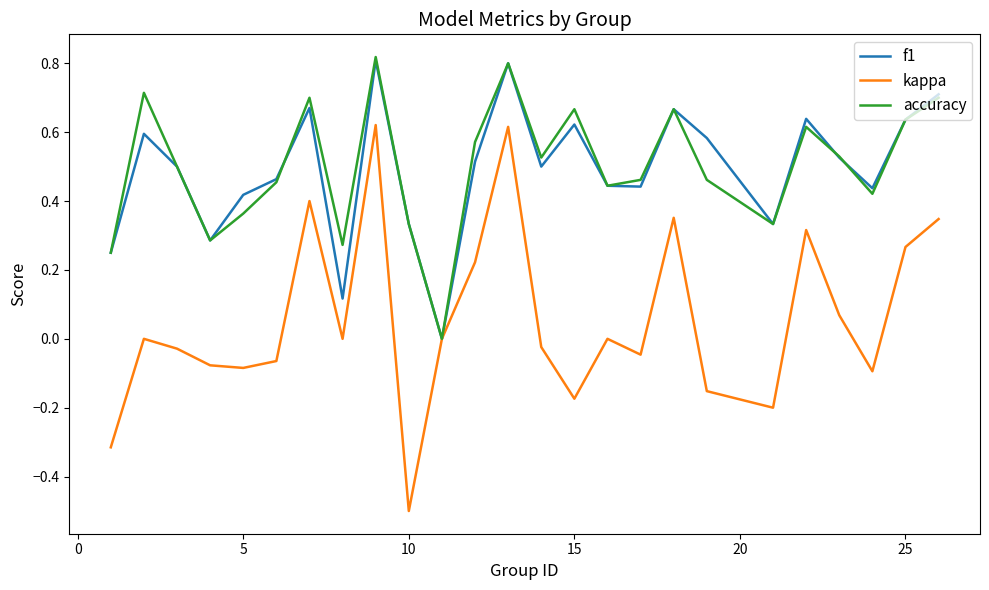

Which series has the widest spread of values?

kappa